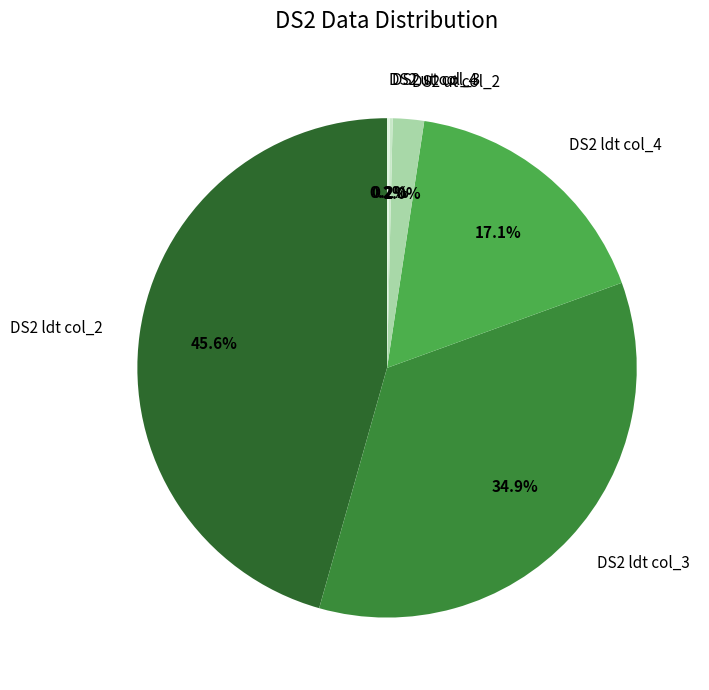

Does DS2 ldt col_4 represent more than half of the total?

No